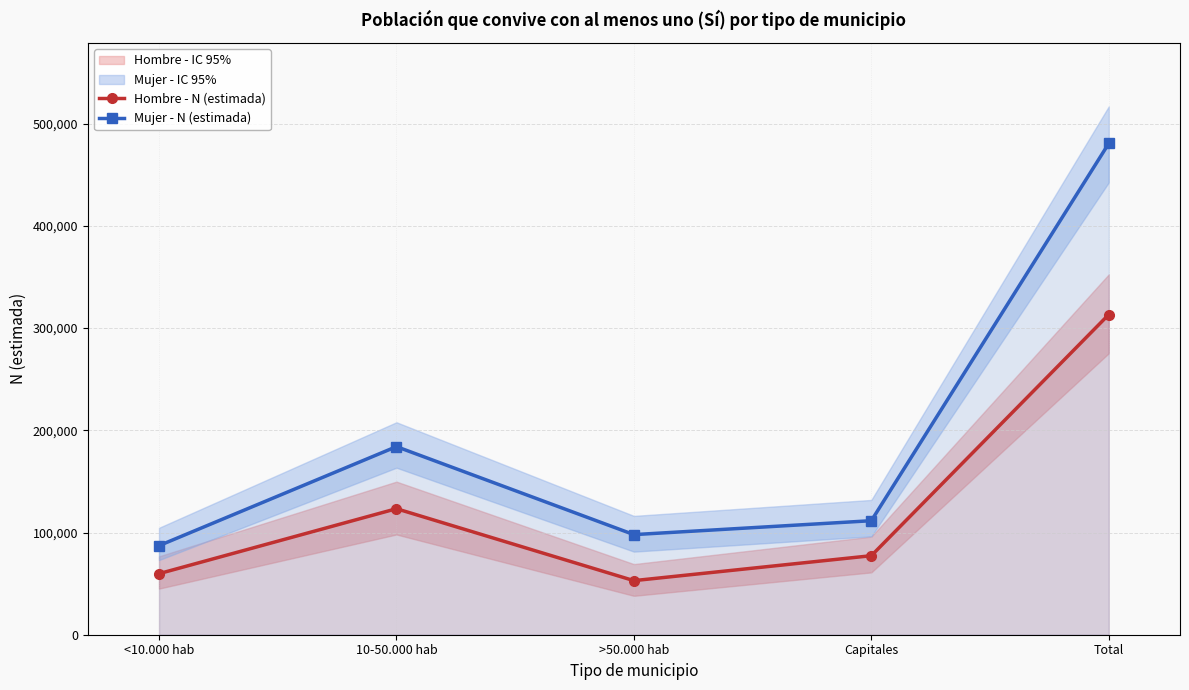

Rank the series by their maximum value, from lowest to highest.

Hombre - N (estimada), Mujer - N (estimada)